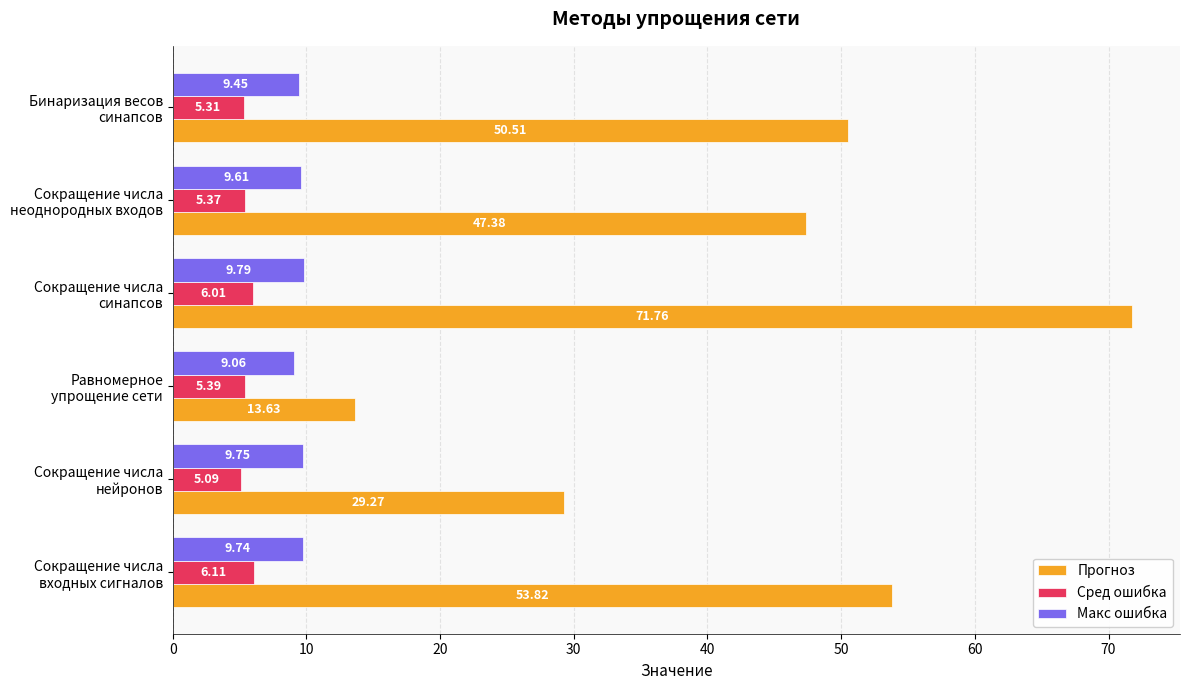

Which series has the widest spread of values?

Прогноз